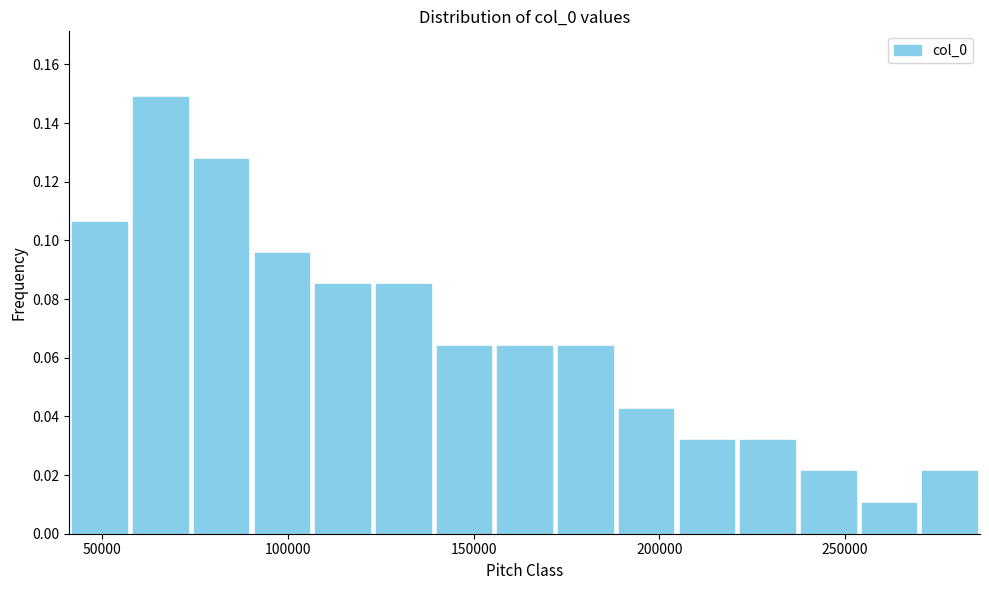

Read against the x-axis, roughly where is the centre of the tallest bar?

65000